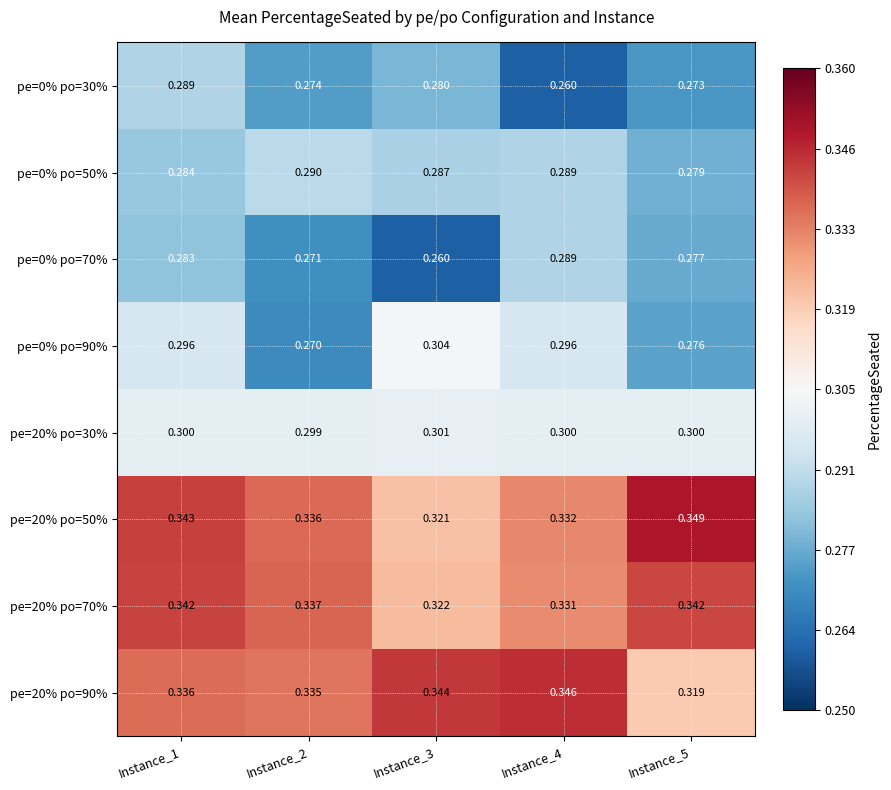

Is the value of pe=20% po=50% at Instance_4 greater than the value of pe=0% po=30% at Instance_5?

Yes